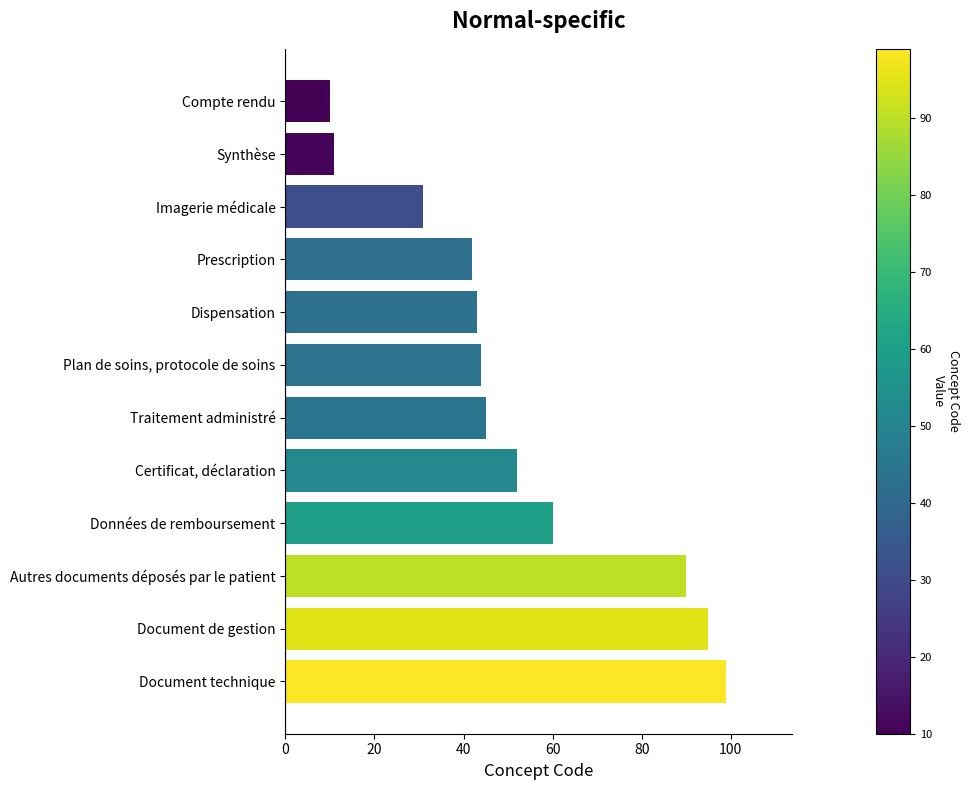

Reading top to bottom, list all the values displayed in this chart.

Compte rendu=10	Synthèse=11	Imagerie médicale=31	Prescription=42	Dispensation=43	Plan de soins, protocole de soins=44	Traitement administré=45	Certificat, déclaration=52	Données de remboursement=60	Autres documents déposés par le patient=90	Document de gestion=95	Document technique=99